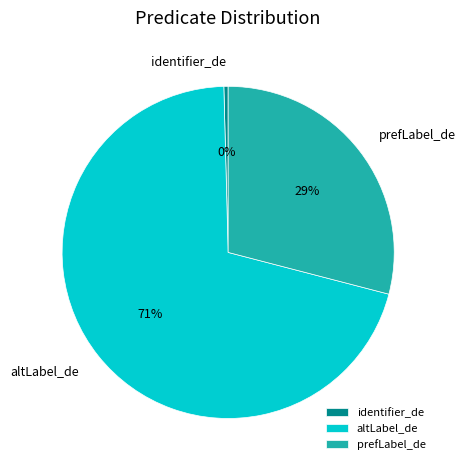

Which slice is the smallest?

identifier_de